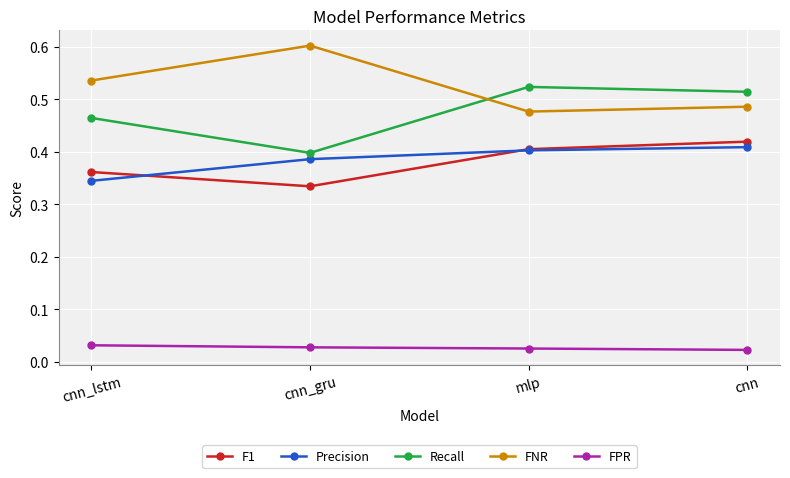

How many lines are shown in the chart?

5